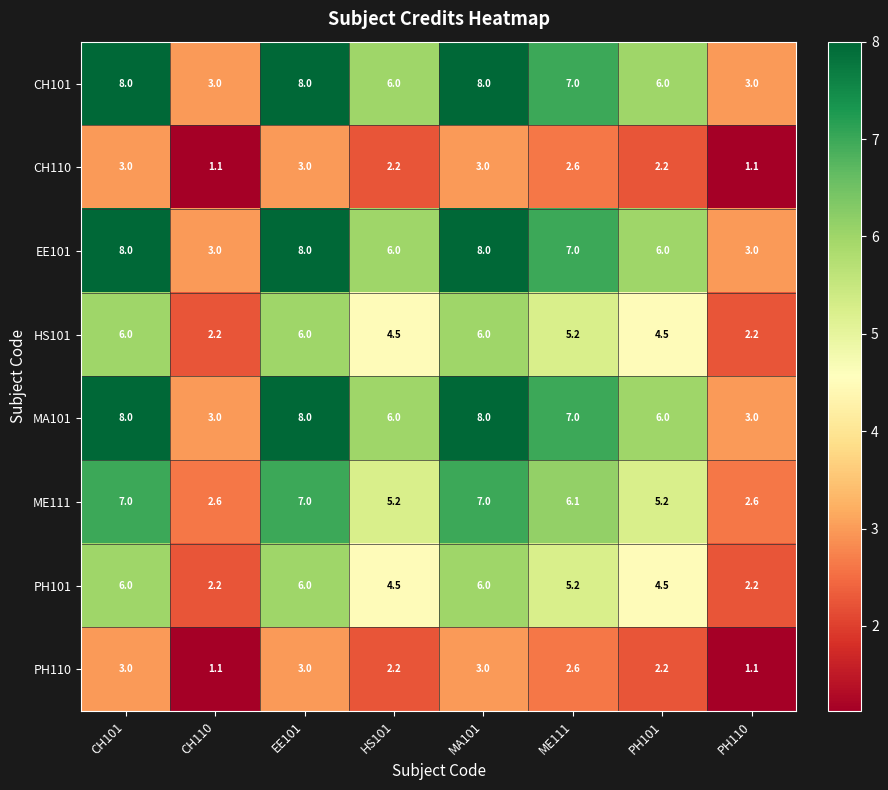

What is the maximum value for PH110?

3.0